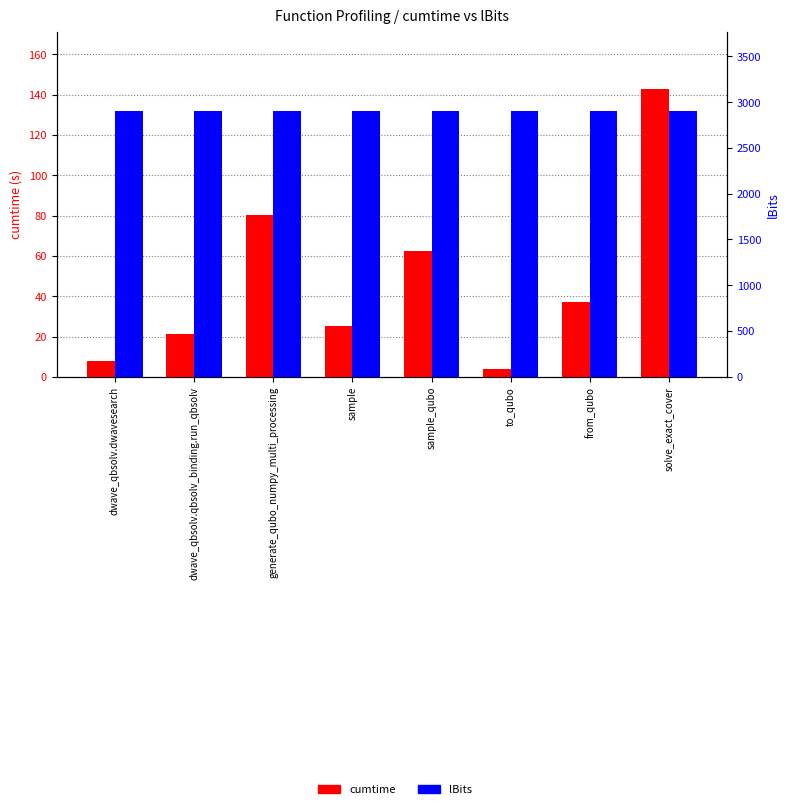

Where does the cumtime series first go above 36?

generate_qubo_numpy_multi_processing